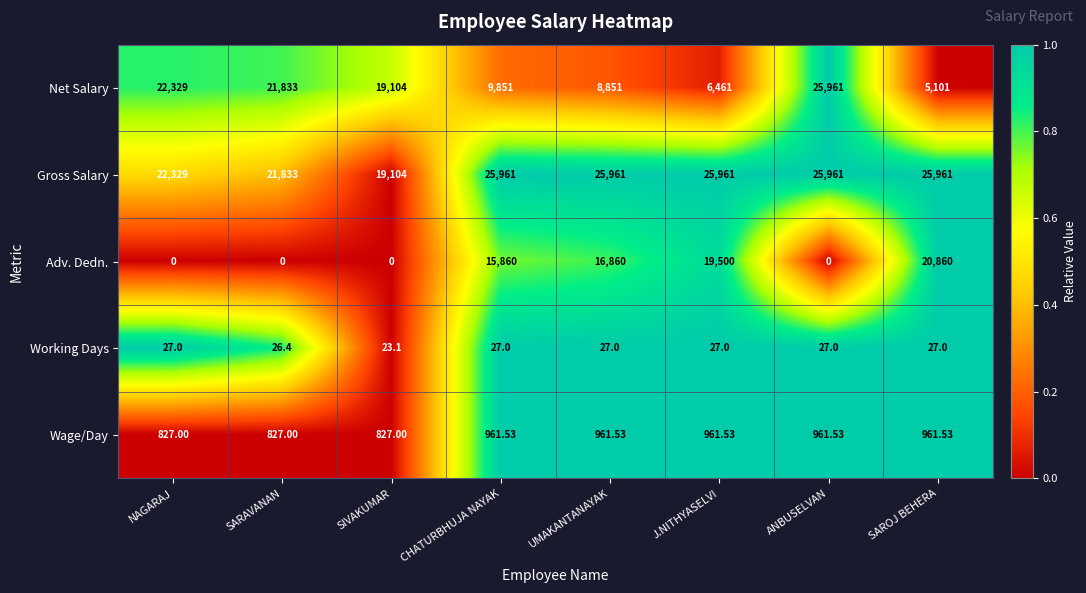

Which series has the largest total across all categories?

Gross Salary